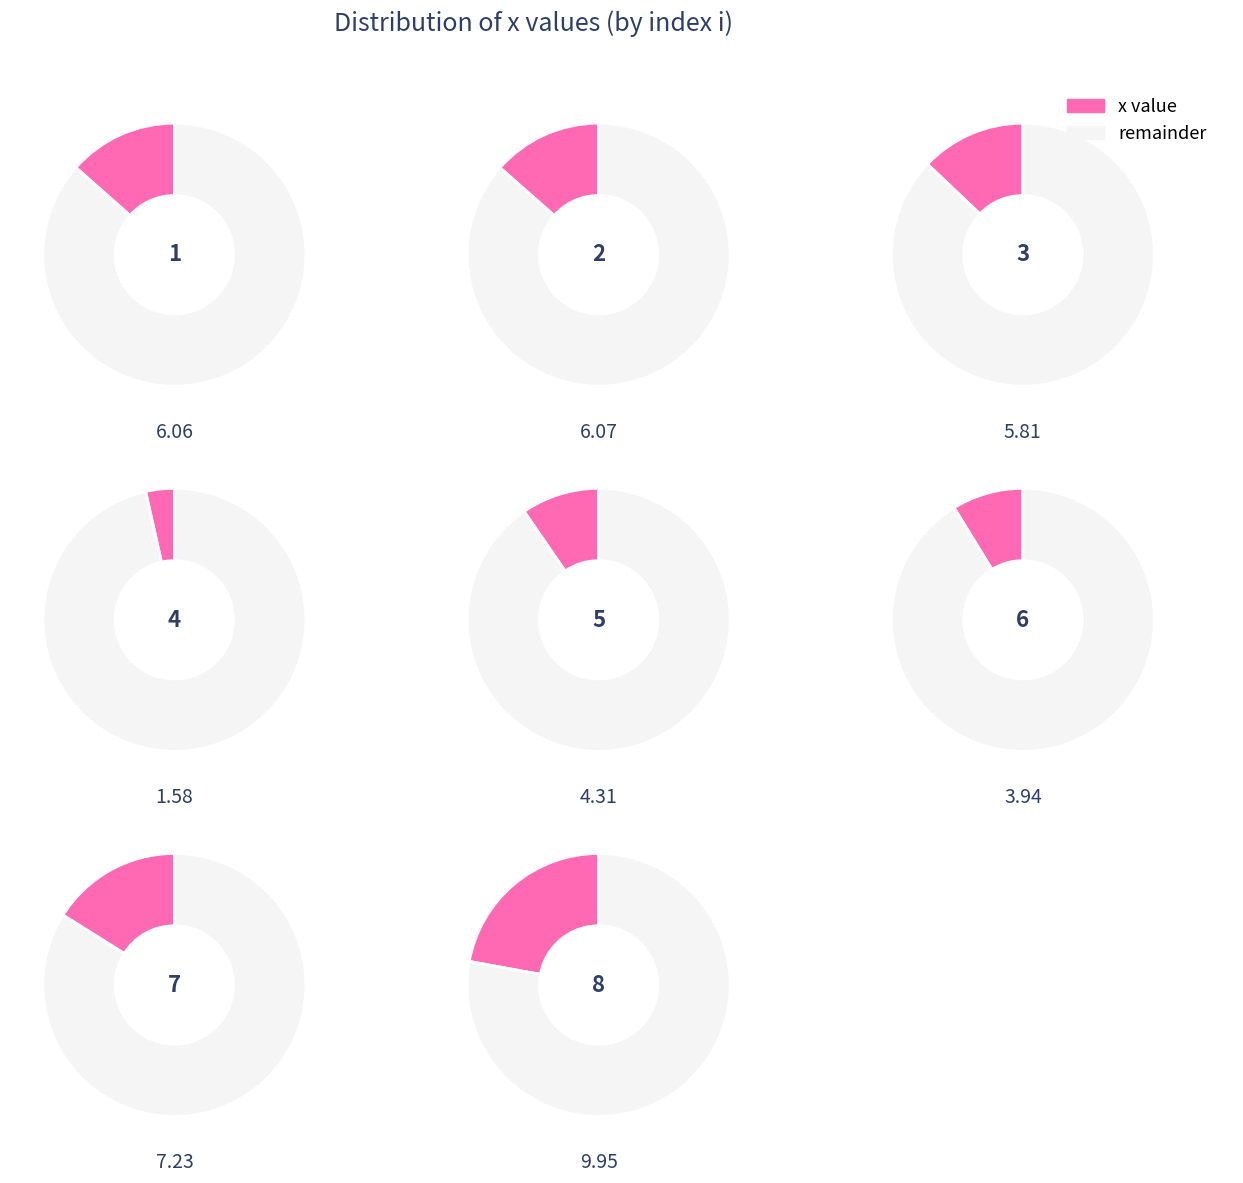

Rank the categories by value from lowest to highest.

4, 6, 5, 3, 1, 2, 7, 8